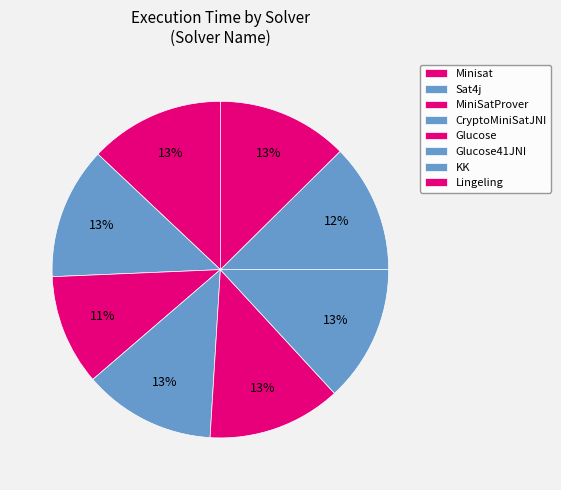

Is Lingeling the majority of the pie?

No